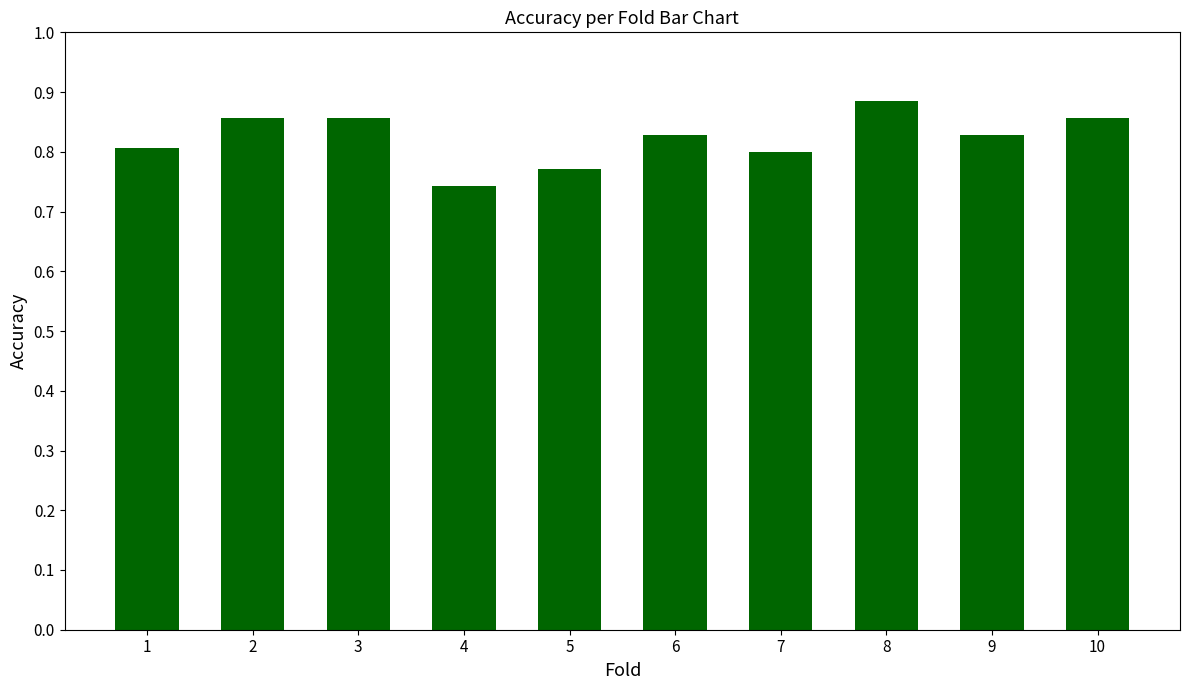

Which has a higher value, 4 or 6?

6